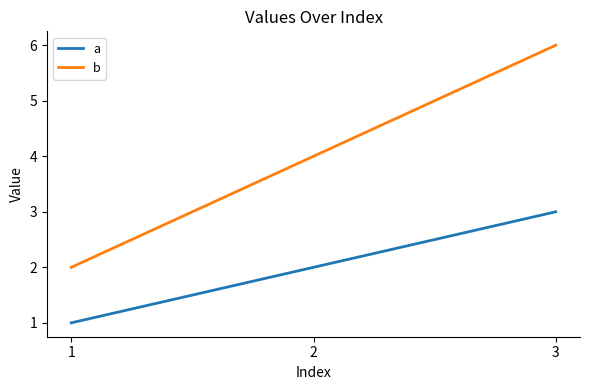

What is the difference between the maximum and minimum values in the a series?

2